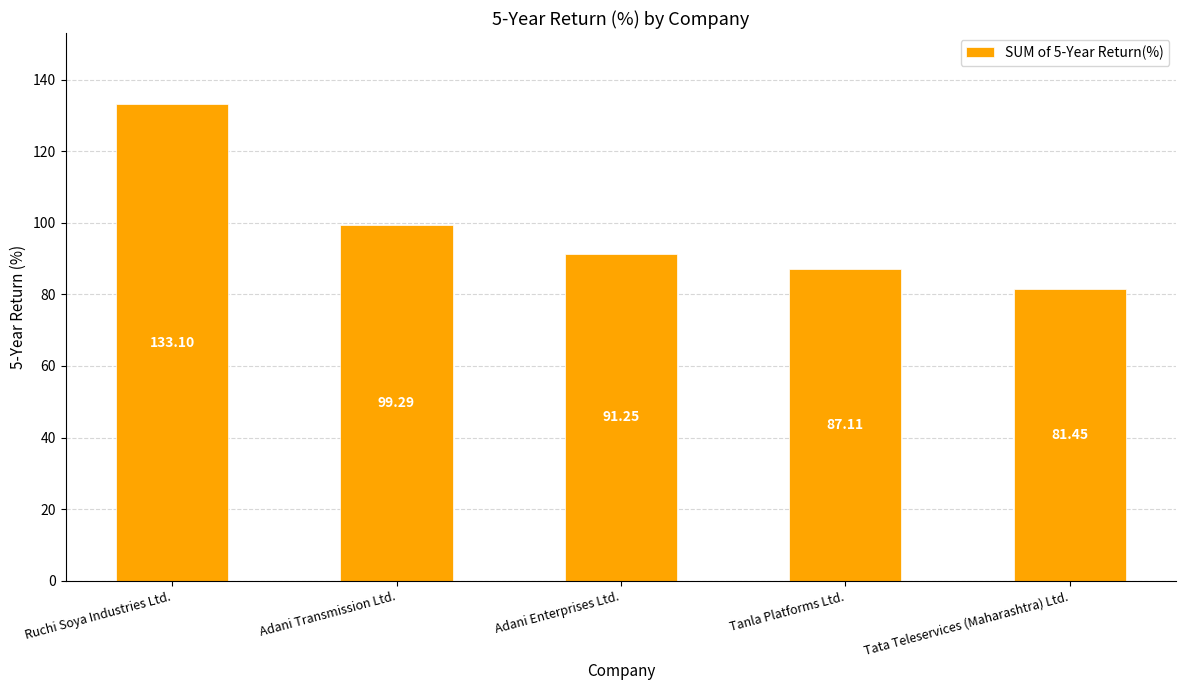

Is it true that the value at Adani Transmission Ltd. is 161.4?

False